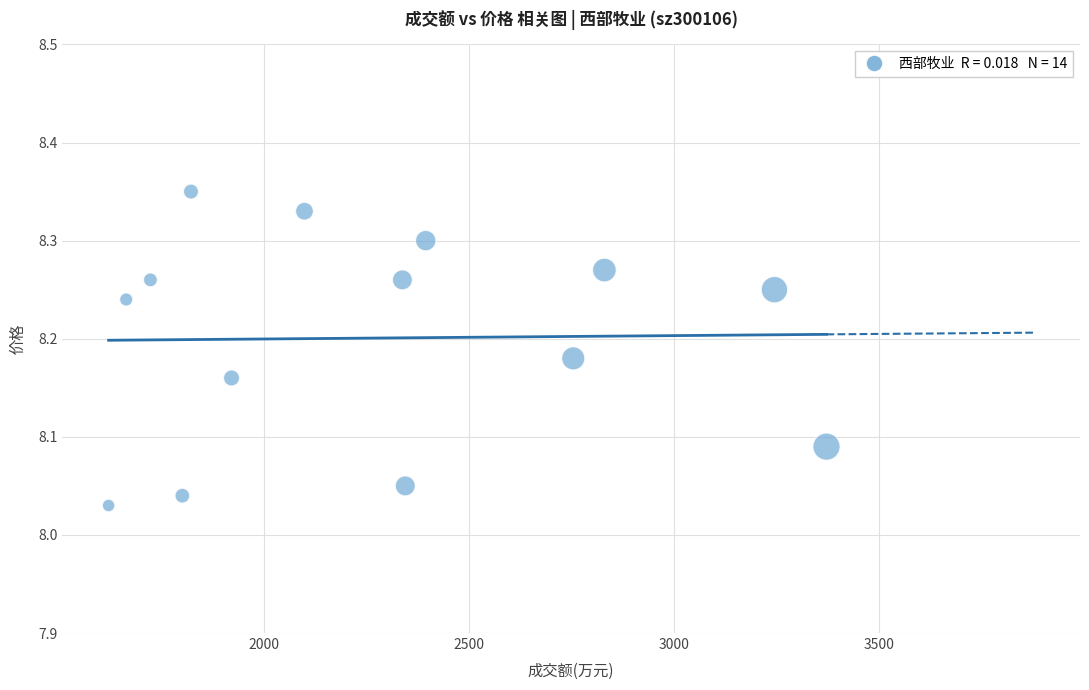

What is the range of X values (max minus min)?

1752.0